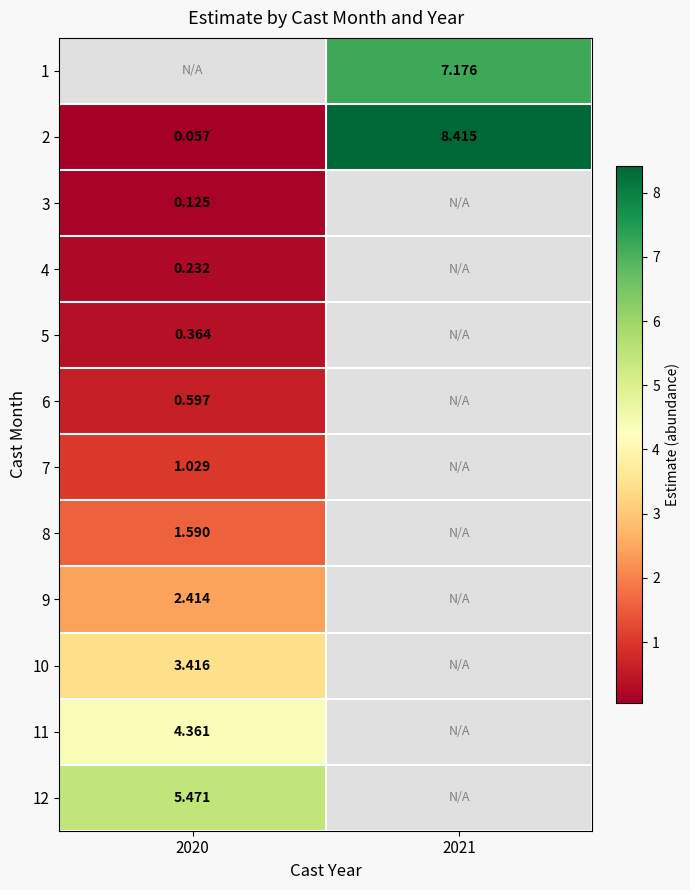

Between 2020 and 2021, which is larger?

2021